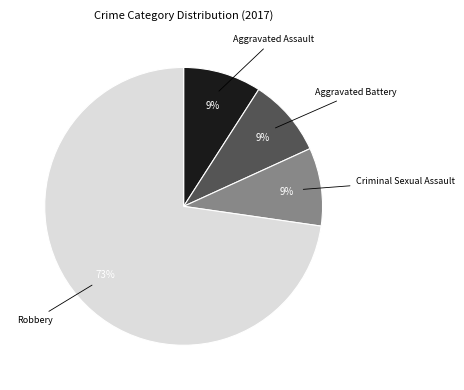

Is there any slice that represents more than half of the pie?

Yes